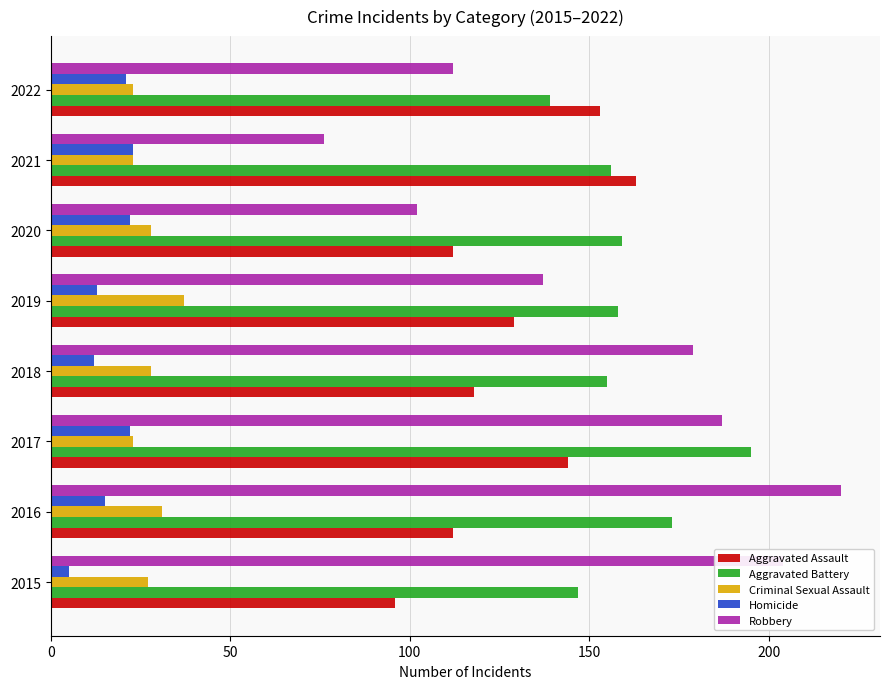

Is the value of Homicide at 2018 greater than the value of Aggravated Battery at 2022?

No